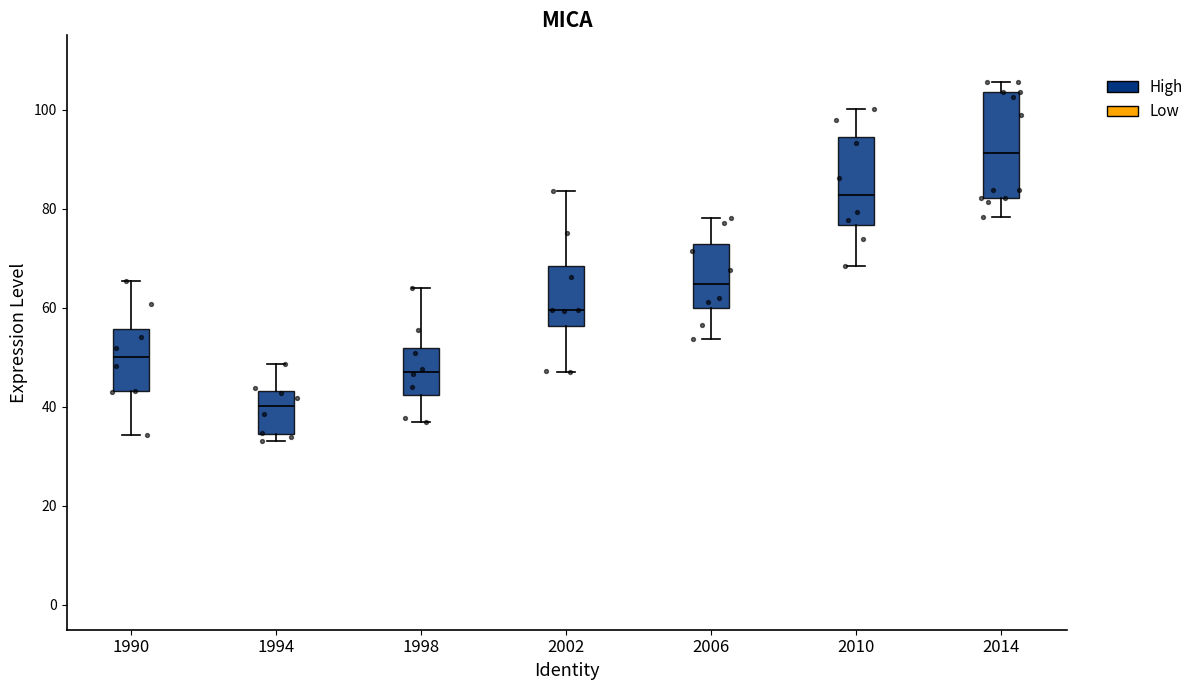

Reading left to right, transcribe this box plot: for each box, give where its median line is, the range the box spans, and where its two whiskers end, as read against the y-axis. The values are not printed on the chart, so give them approximately, as read against the axis.

1990: median 50, box 44 to 56, whiskers 34 to 66
1994: median 40, box 34 to 44, whiskers 34 (just below the box's lower edge) to 48
1998: median 48, box 42 to 52, whiskers 38 to 64
2002: median 60, box 56 to 68, whiskers 48 to 84
2006: median 64, box 60 to 72, whiskers 54 to 78
2010: median 82, box 76 to 94, whiskers 68 to 100
2014: median 92, box 82 to 104, whiskers 78 to 106